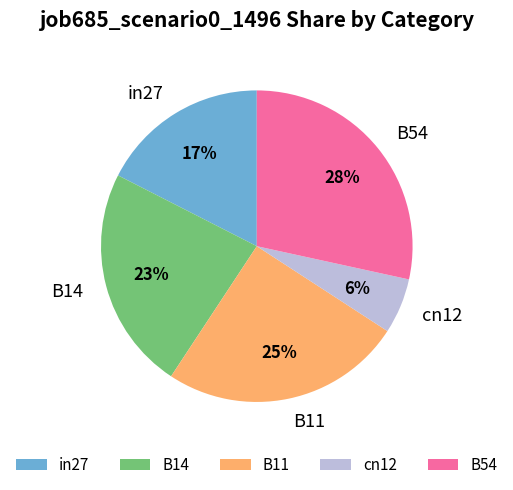

How many slices are in this pie chart?

5